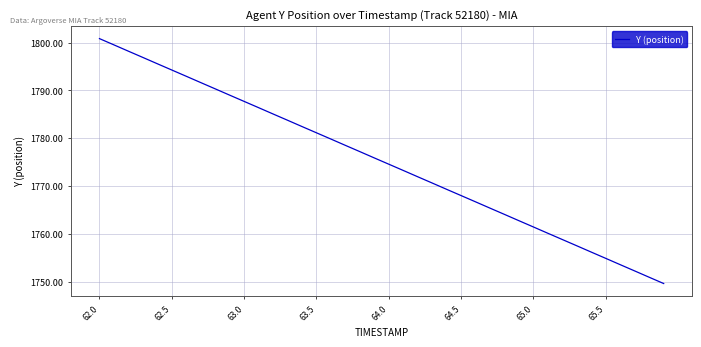

What is the maximum value shown in the chart?

1800.8